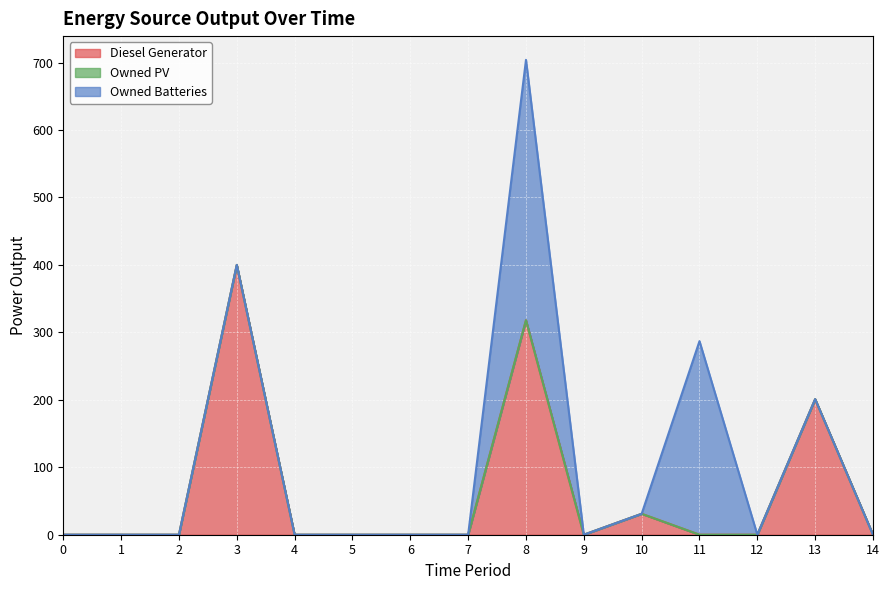

Reading left to right, what are all the values shown in this chart?

Diesel Generator: 0	0	0	400	0	0	0	0	318	0	31	0	0	201	0
Owned PV: 0	0	0	0	0	0	0	0	0	0	0	0	0	0	0
Owned Batteries: 0	0	0	0	0	0	0	0	386	0	0	287	0	0	0